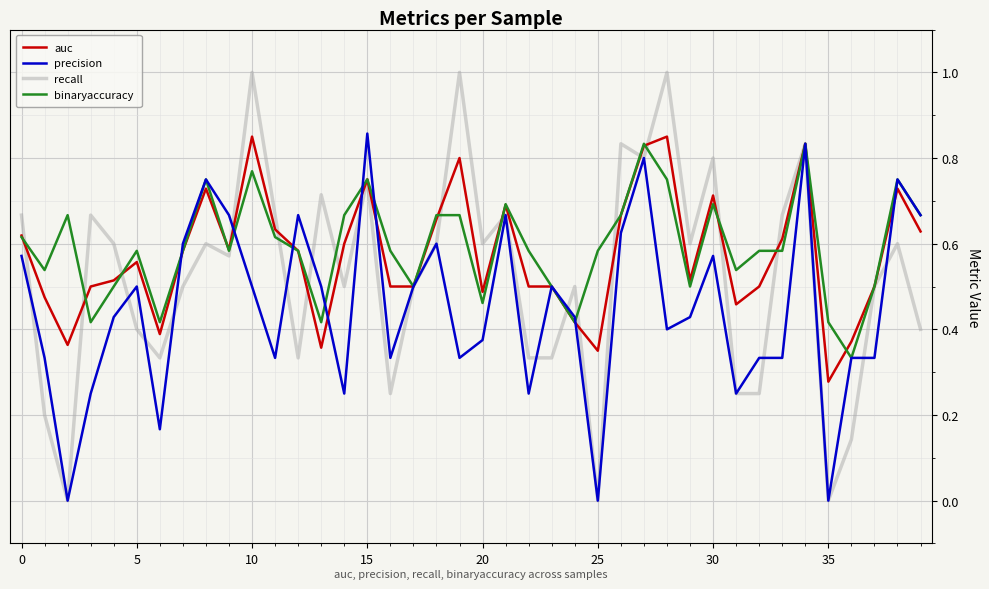

What is the greatest value displayed?

1.0